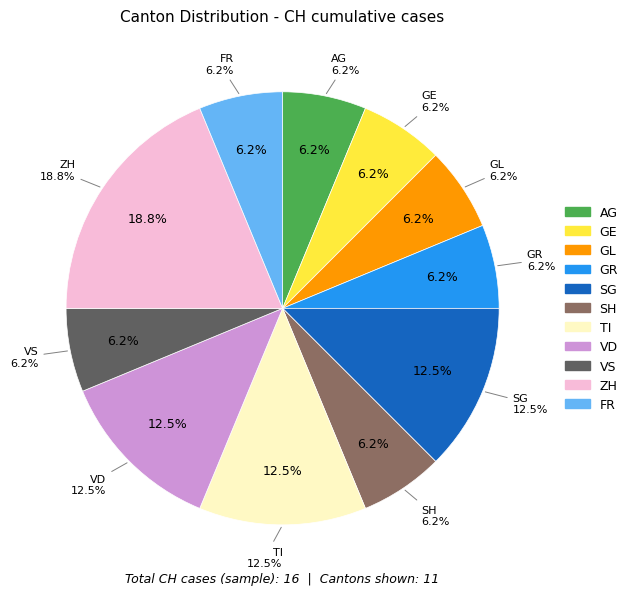

Do ZG and ZH together represent more than half of the pie?

No